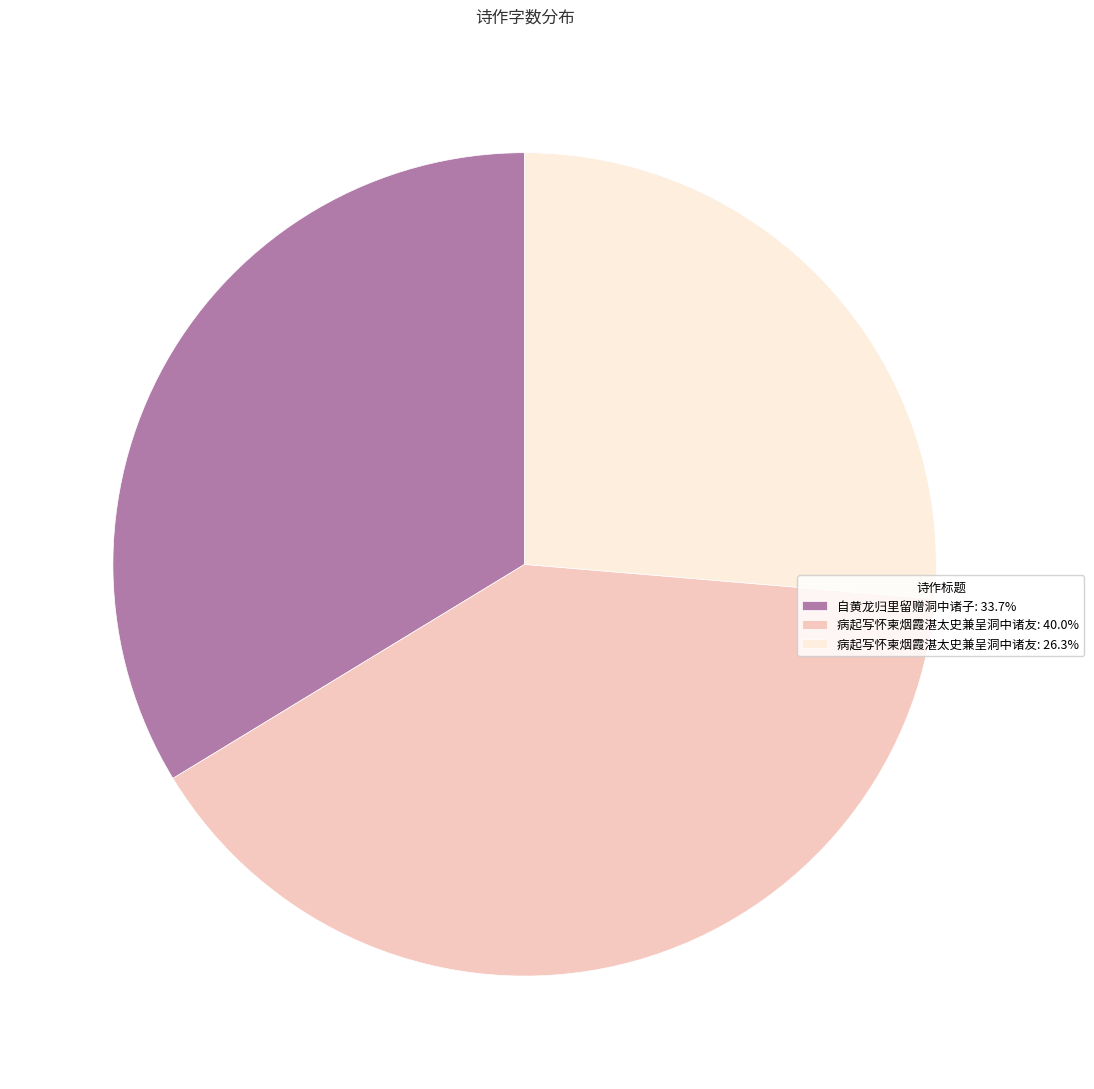

What is the ratio of the value at 病起写怀柬烟霞湛太史兼呈洞中诸友: 26.3% to the value at 自黄龙归里留赠洞中诸子: 33.7%?

0.8